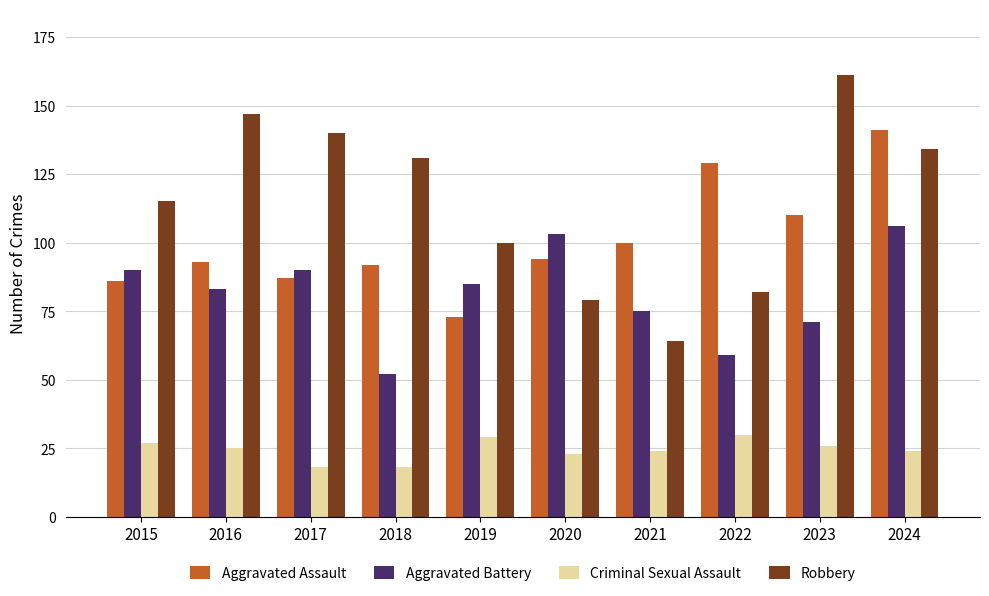

What is the greatest value displayed?

161